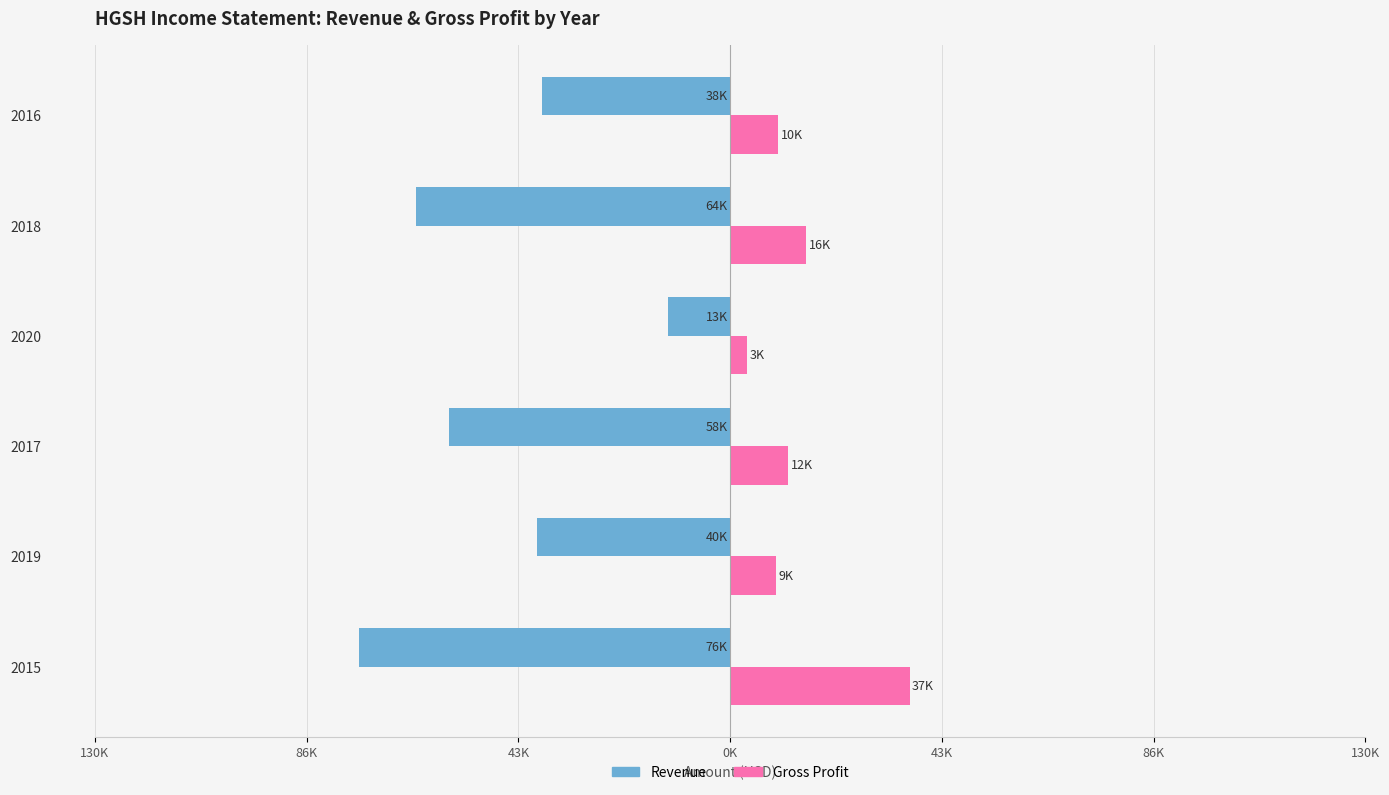

What are all the series names shown in the legend?

Revenue, Gross Profit